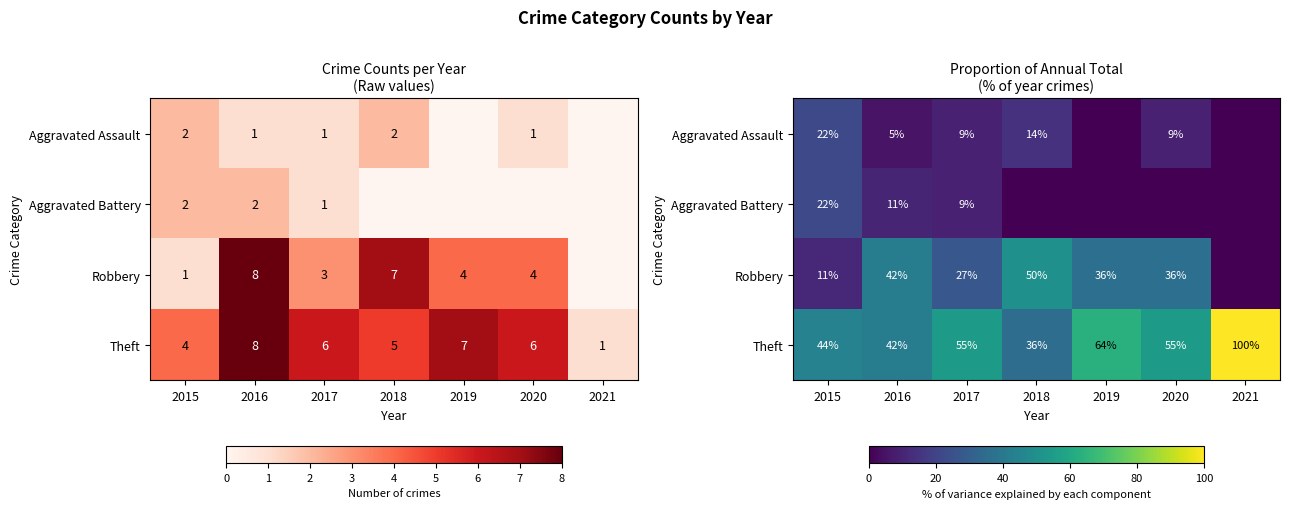

What is the approximate value of Theft at 2020?

54.5